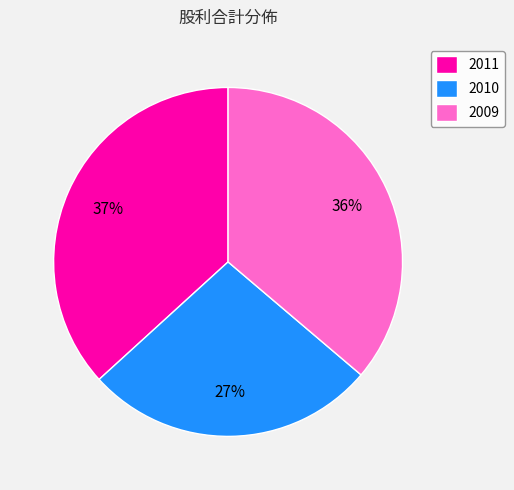

Is it true that 2010 is 27% of the pie?

True